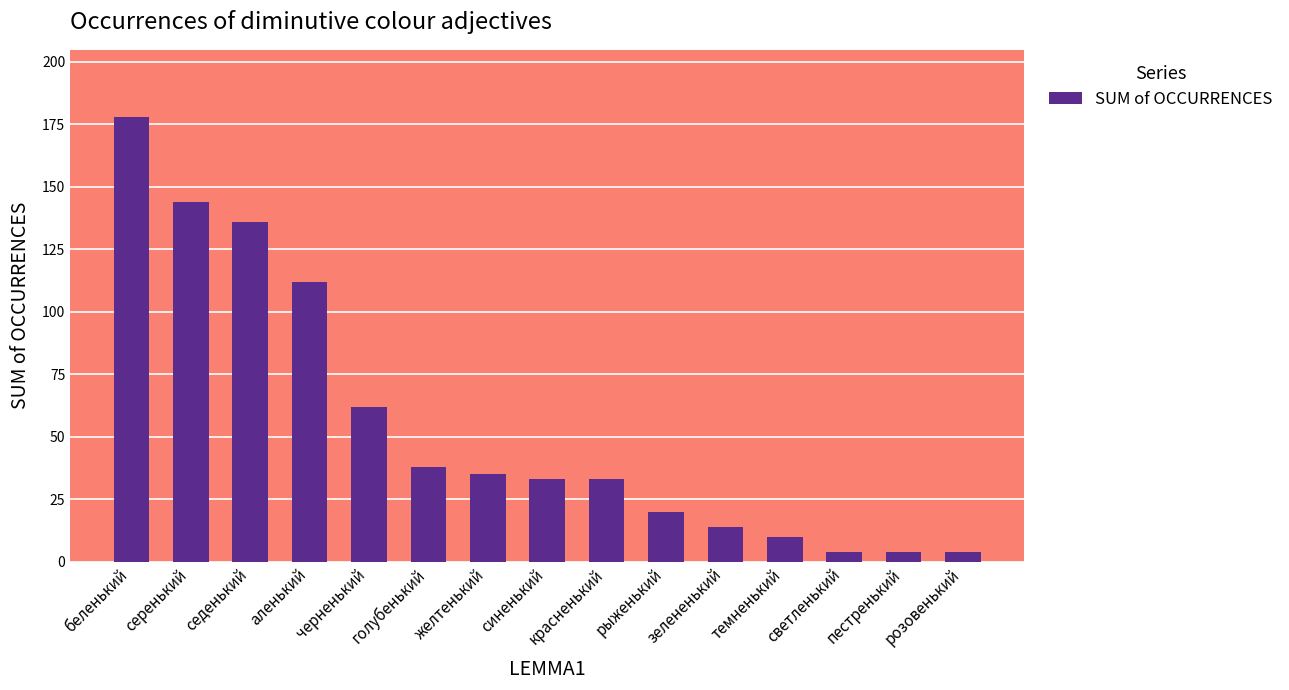

What is the change in value from голубенький to желтенький?

-3